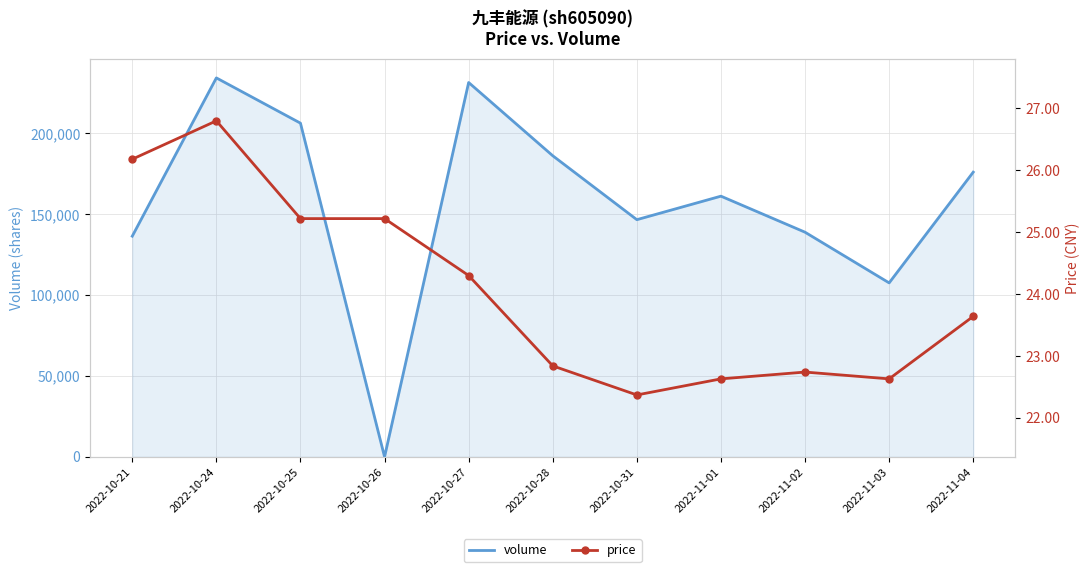

At which label does volume reach its minimum?

2022-10-26